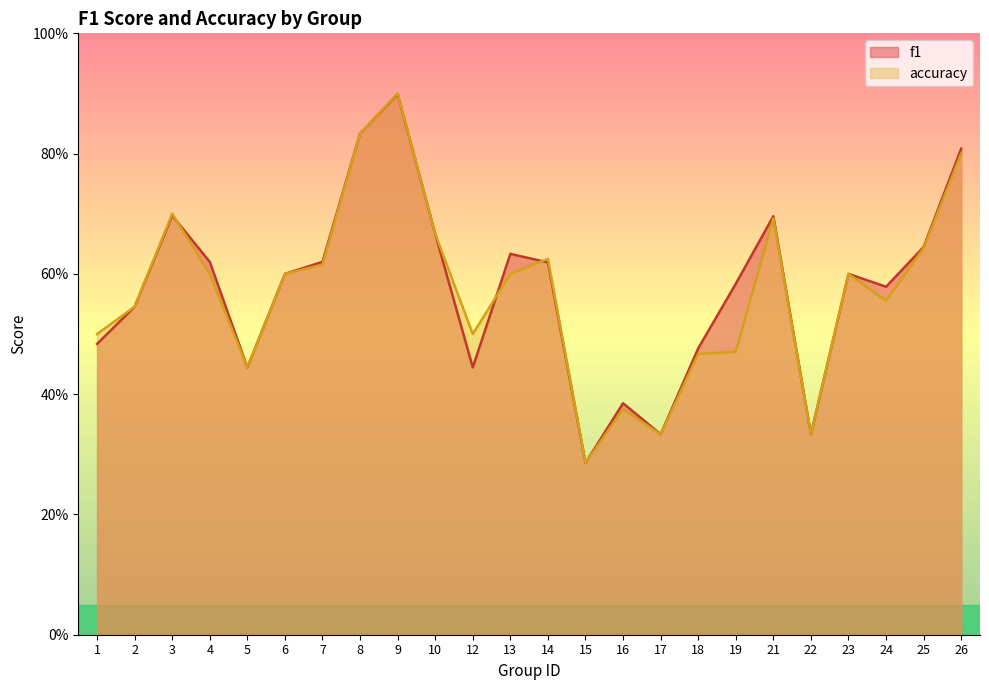

Does the chart display data point markers on the line(s)?

No